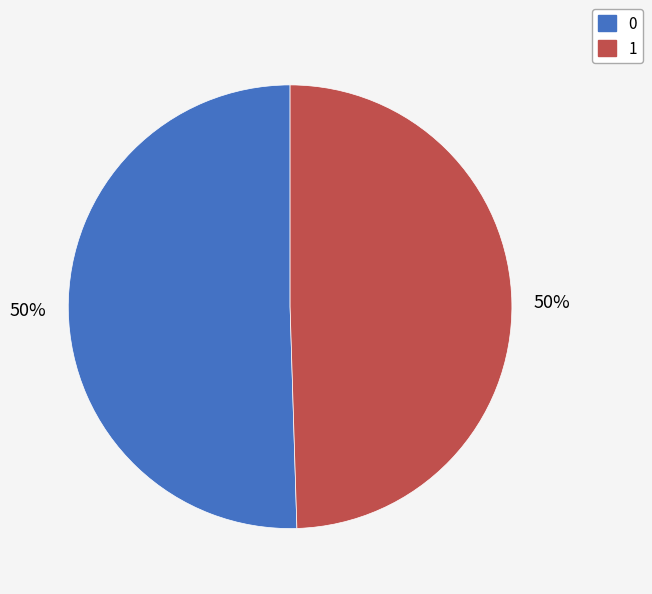

True or false: 1 accounts for 50% of the total.

True